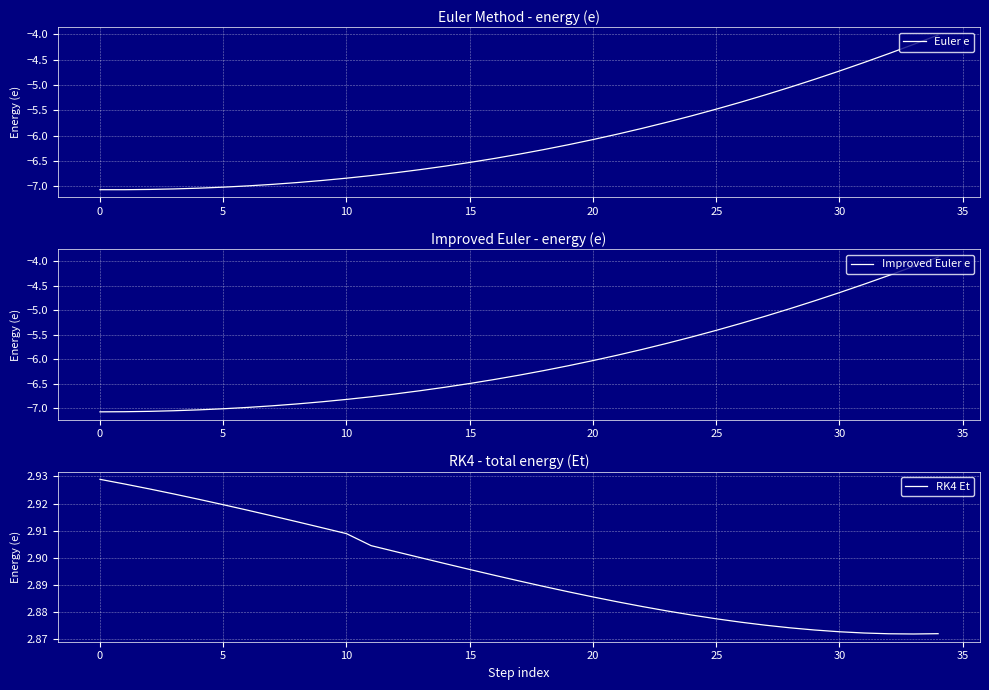

What is the lowest value of the RK4 Et series?

2.9